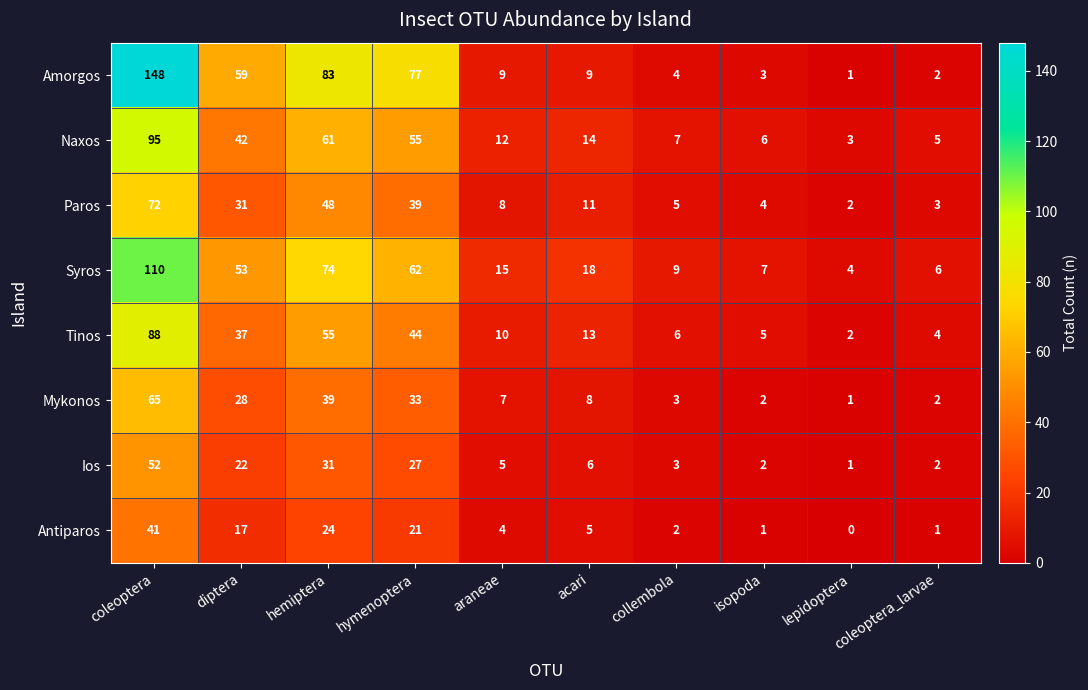

What is the maximum value shown in the chart?

148